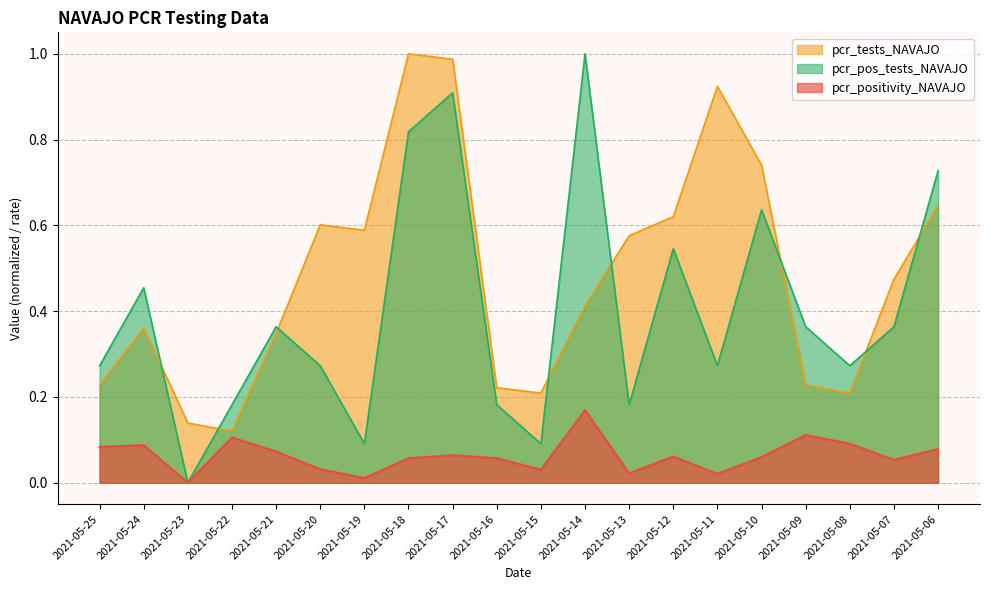

Which label corresponds to the largest value in the chart?

2021-05-18